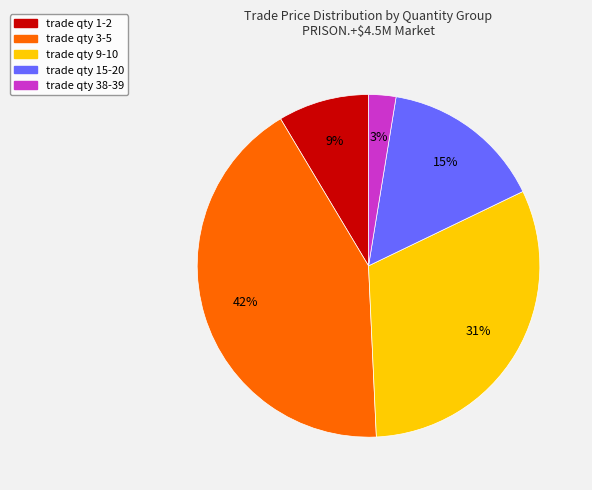

Count the number of slices in the pie.

5